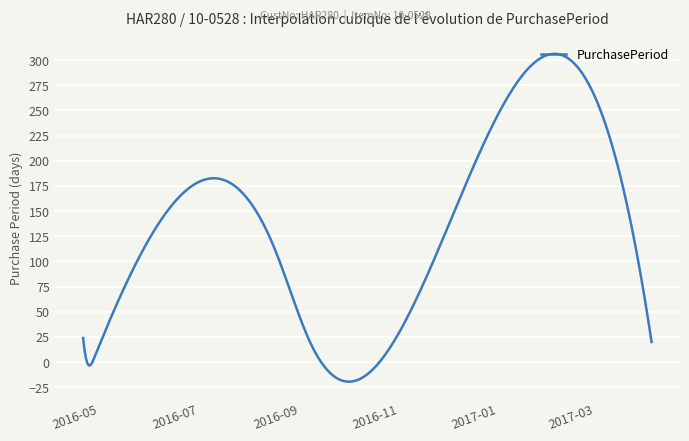

What is the difference between the maximum and minimum values?

325.6